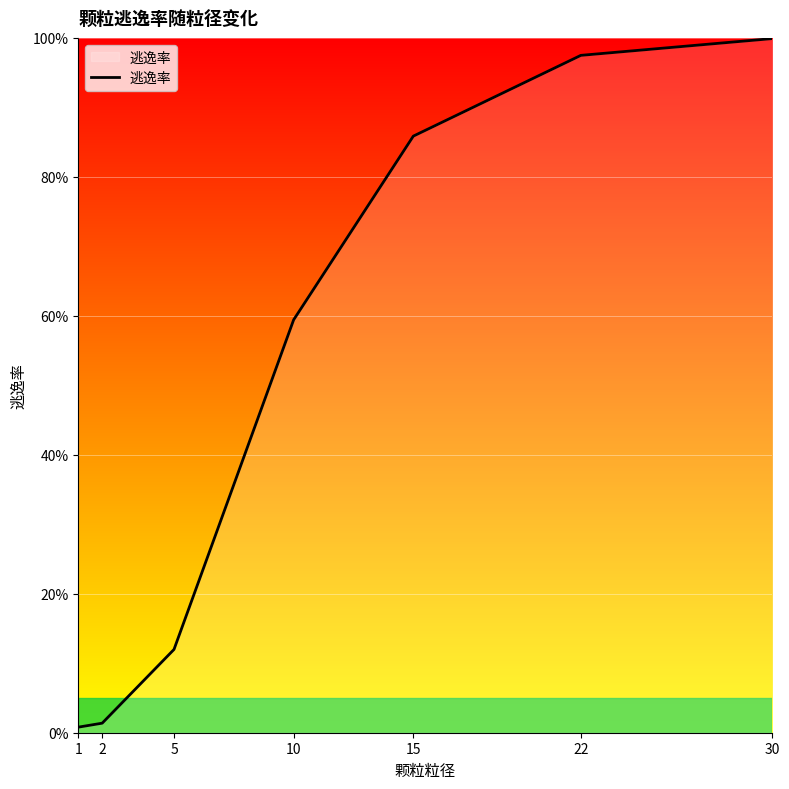

What is the difference between the second highest and second lowest values?

1.0